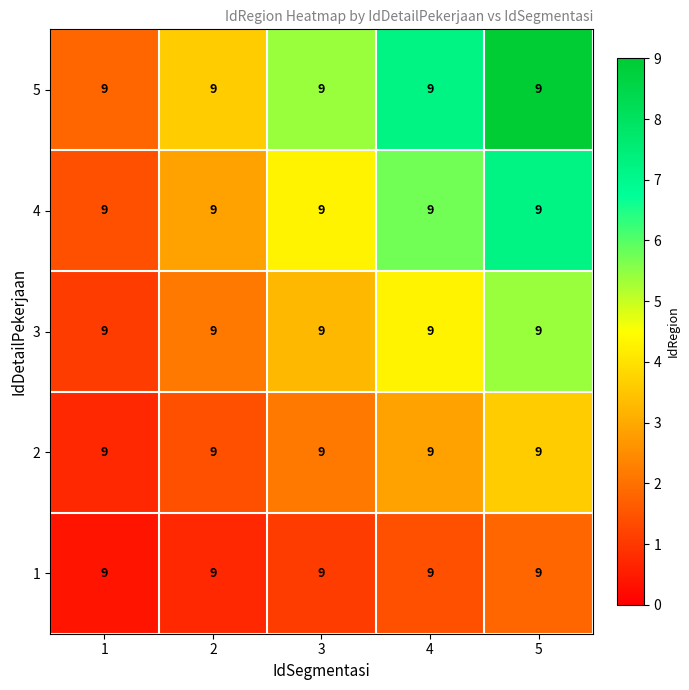

Reading left to right, what are all the values shown in this chart?

1: 1=9.0	2=9.0	3=9.0	4=9.0	5=9.0
2: 1=9.0	2=9.0	3=9.0	4=9.0	5=9.0
3: 1=9.0	2=9.0	3=9.0	4=9.0	5=9.0
4: 1=9.0	2=9.0	3=9.0	4=9.0	5=9.0
5: 1=9.0	2=9.0	3=9.0	4=9.0	5=9.0